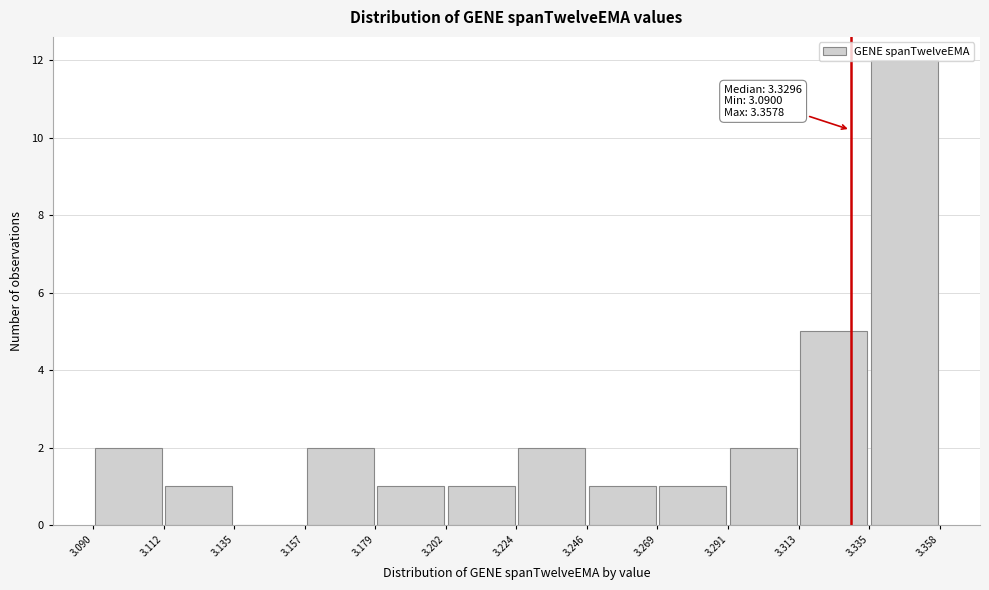

Which range on the x-axis has the tallest bar?

3.335 to 3.358